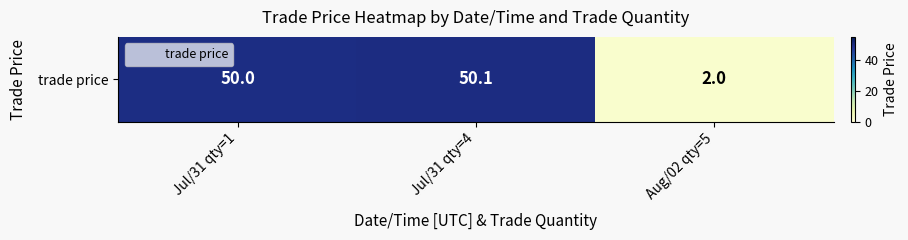

At which label does the data first exceed 50?

Jul/31 qty=4